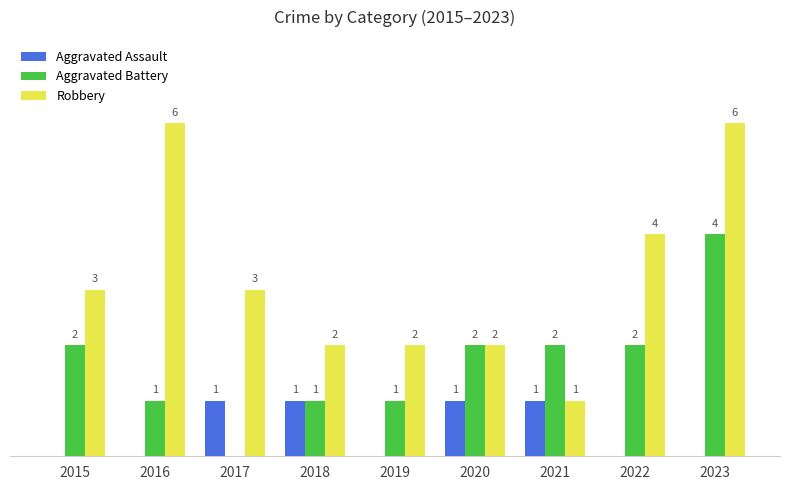

List the labels in order of Aggravated Assault value, largest first.

2017, 2018, 2020, 2021, 2015, 2016, 2019, 2022, 2023